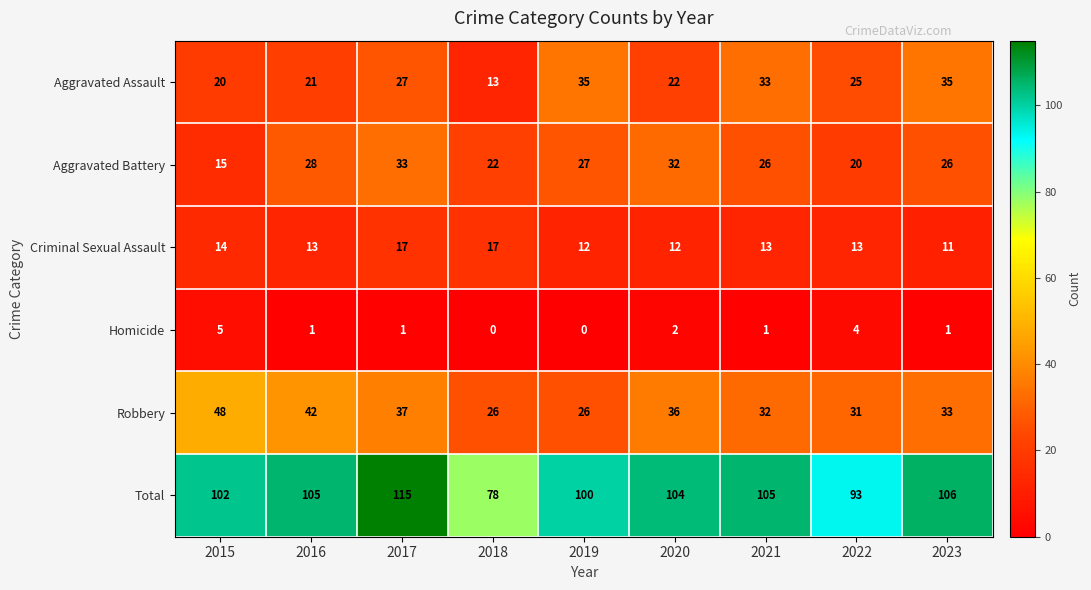

How many series are shown in this chart?

6